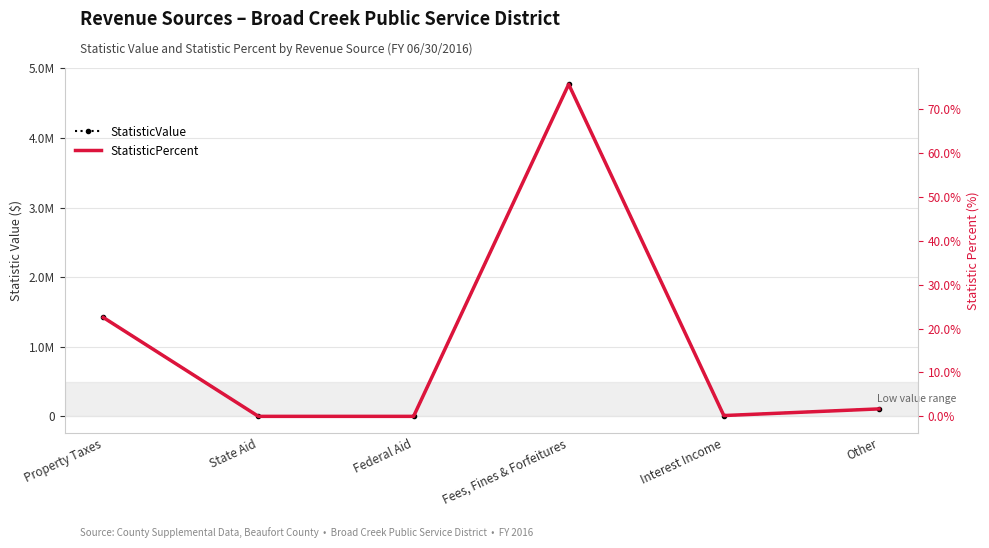

How many data points in StatisticValue are less than 107167?

3